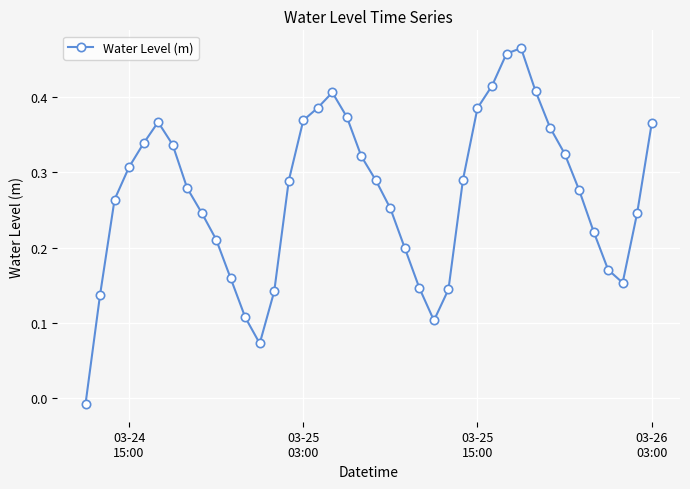

How many points are lower than both their immediate neighbors (excluding endpoints)?

3